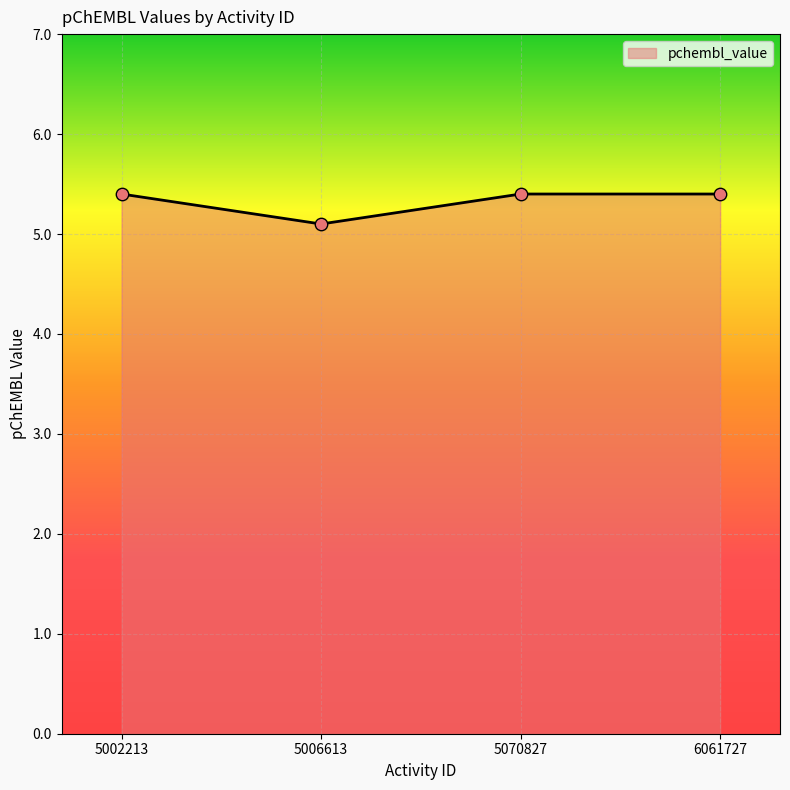

What is the change in value from 5006613 to 6061727?

+0.3